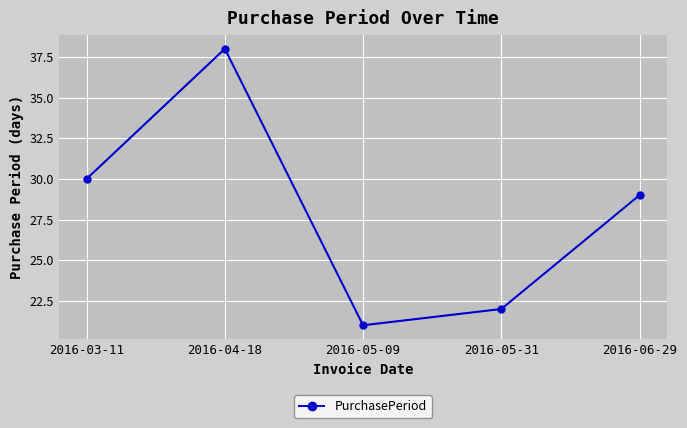

What is the maximum value shown in the chart?

38